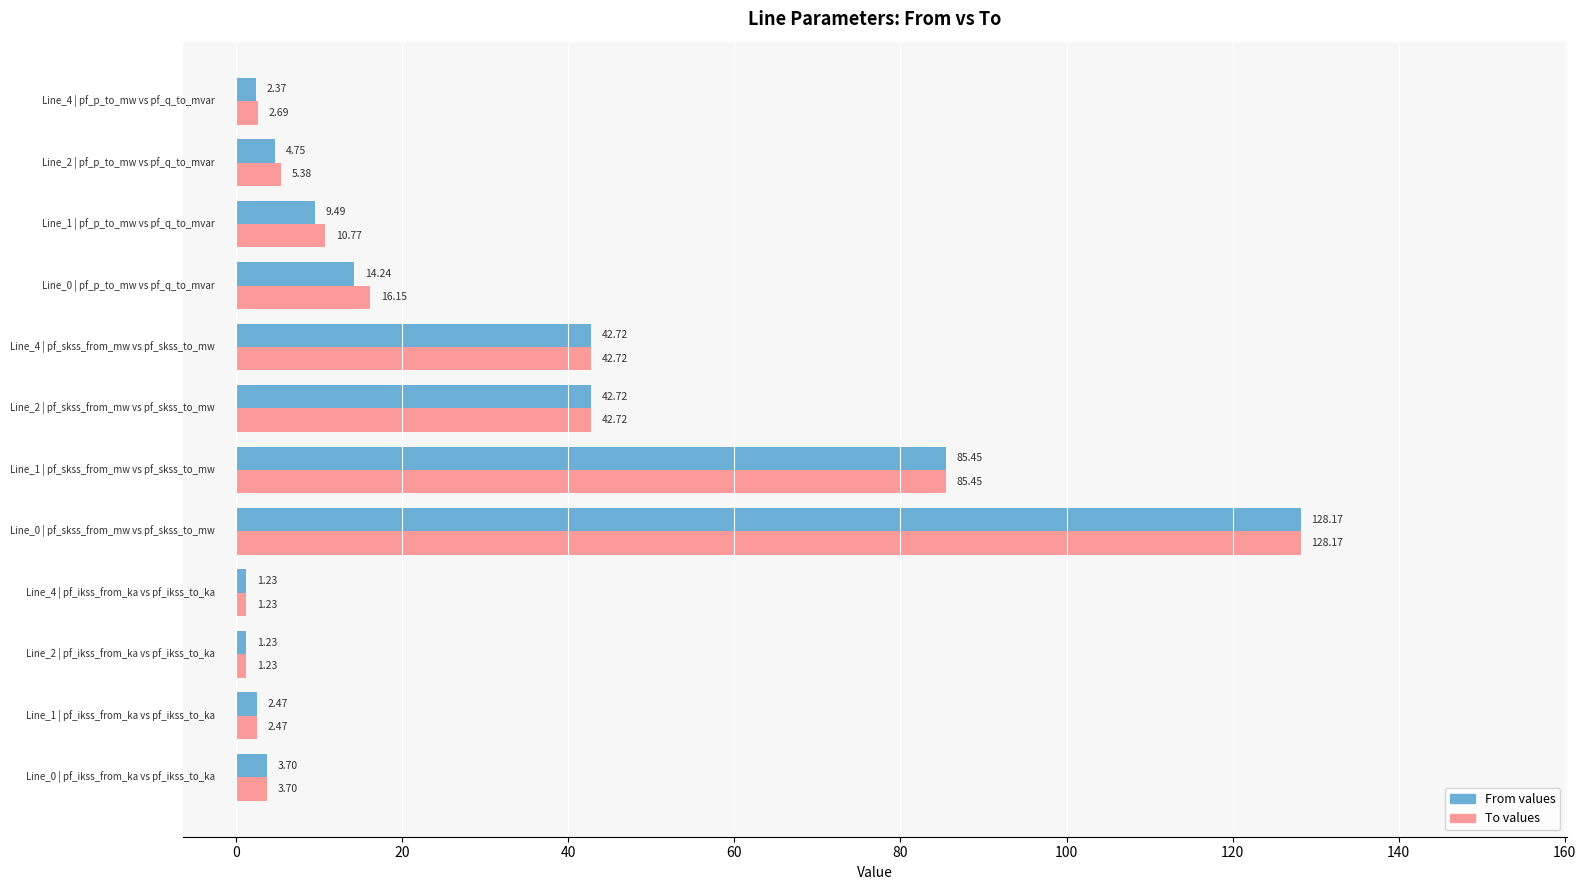

Count the number of data series in this chart.

2